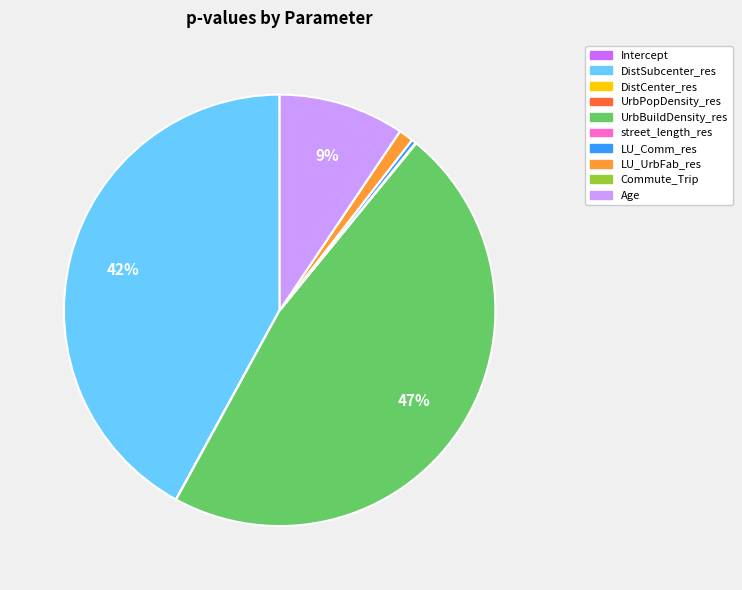

The LU_Comm_res slice represents 0% of the pie. True or false?

True